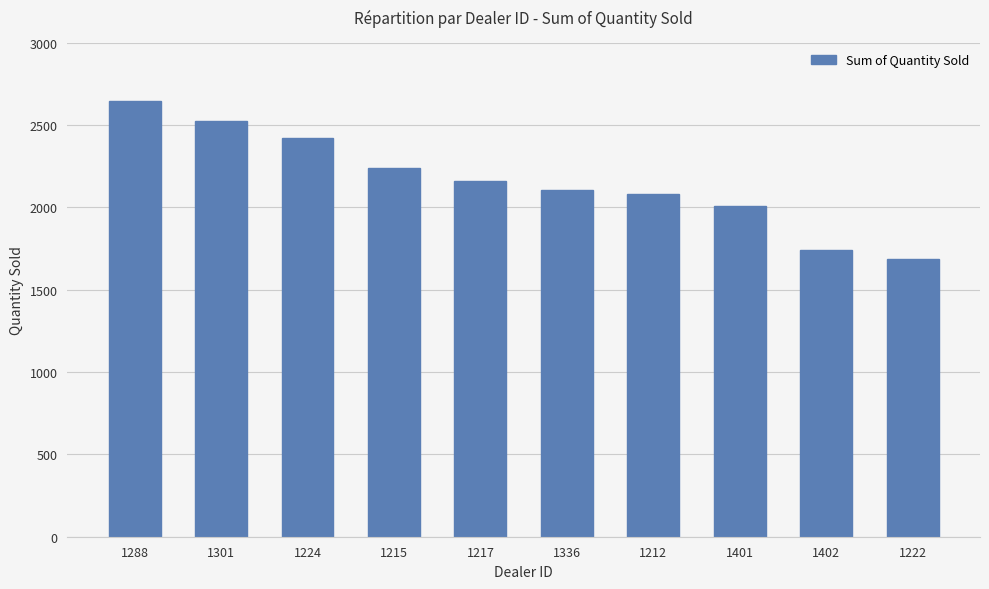

How many bars are there in total?

10